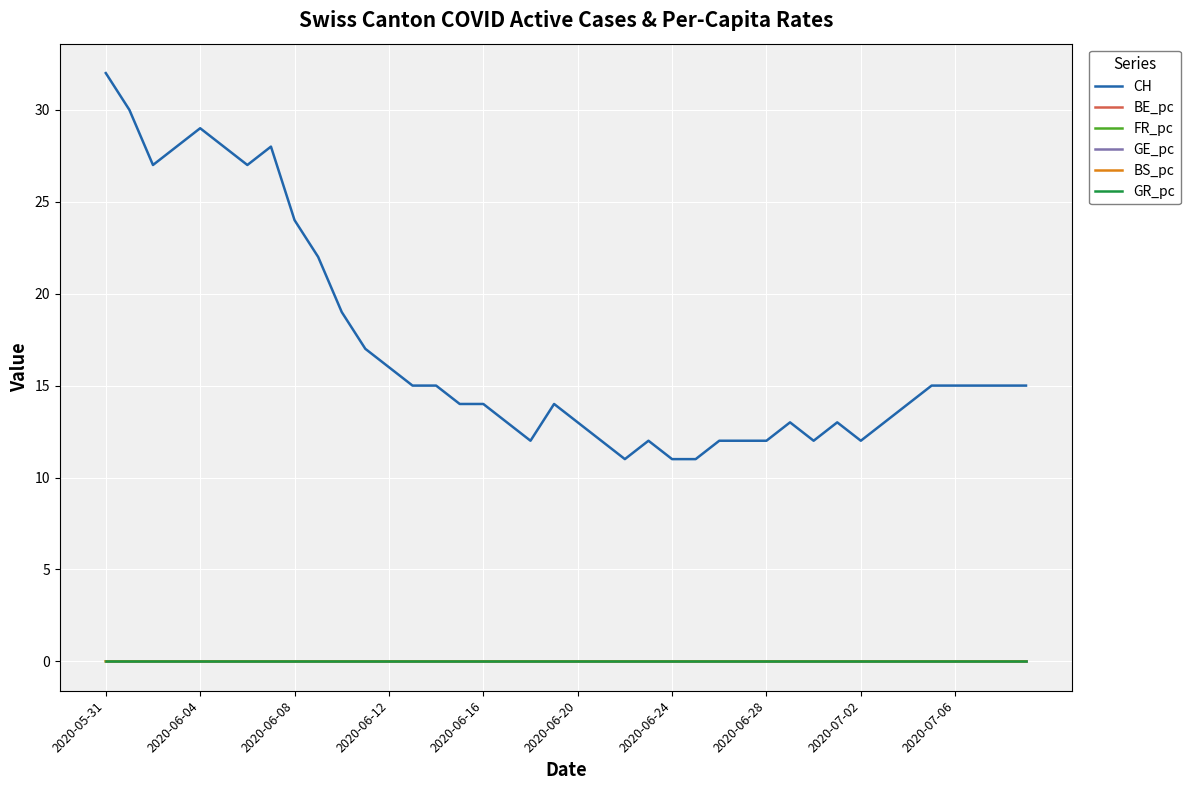

Which series has the largest range (max minus min)?

CH